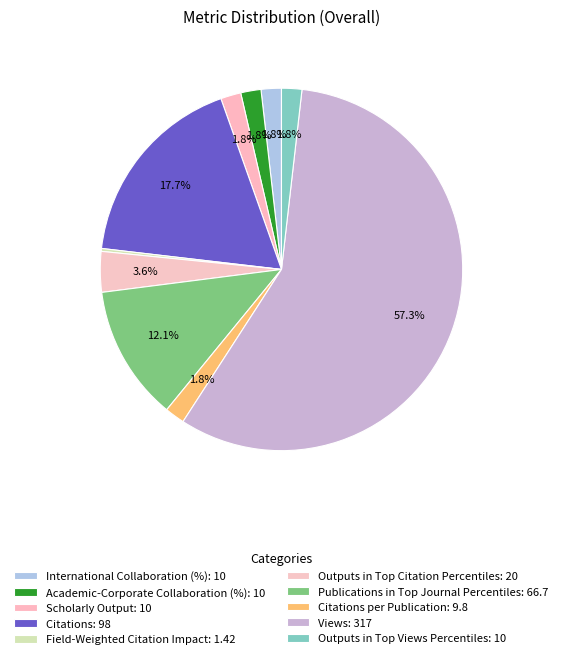

Is there any slice that represents more than half of the pie?

Yes